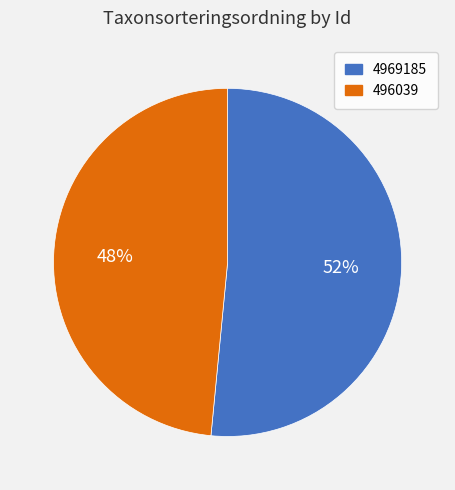

To the nearest percent, what is the combined percentage of 496039 and 4969185?

100%